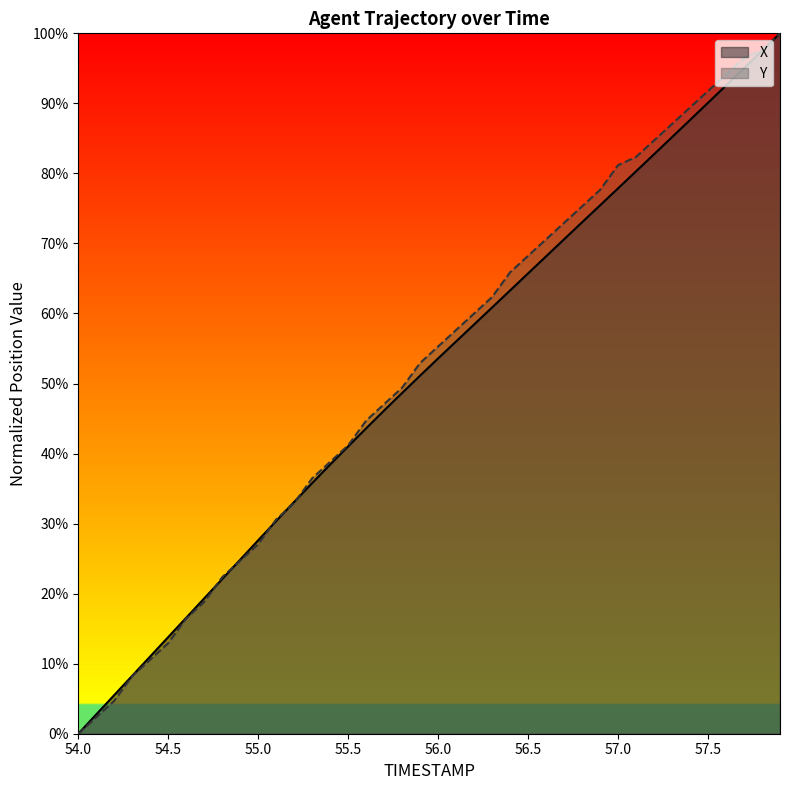

What is the average value of the Y series?

52.3